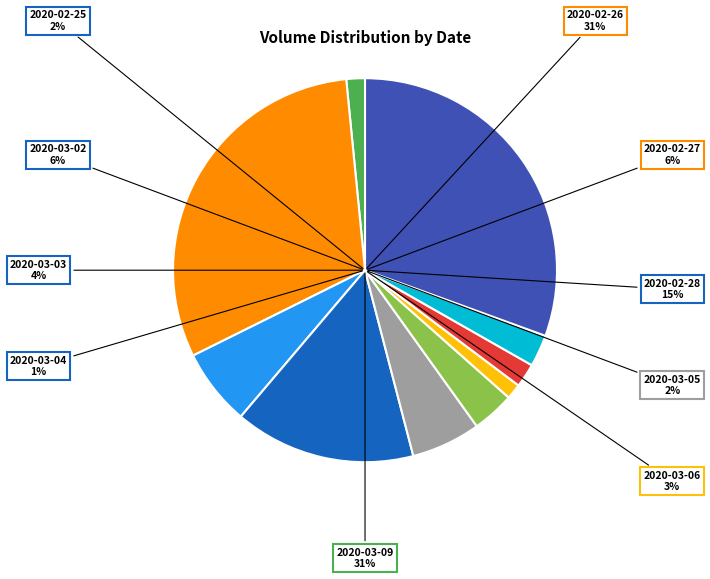

What is the change in value from 2020-02-26 to 2020-03-02?

-12321400